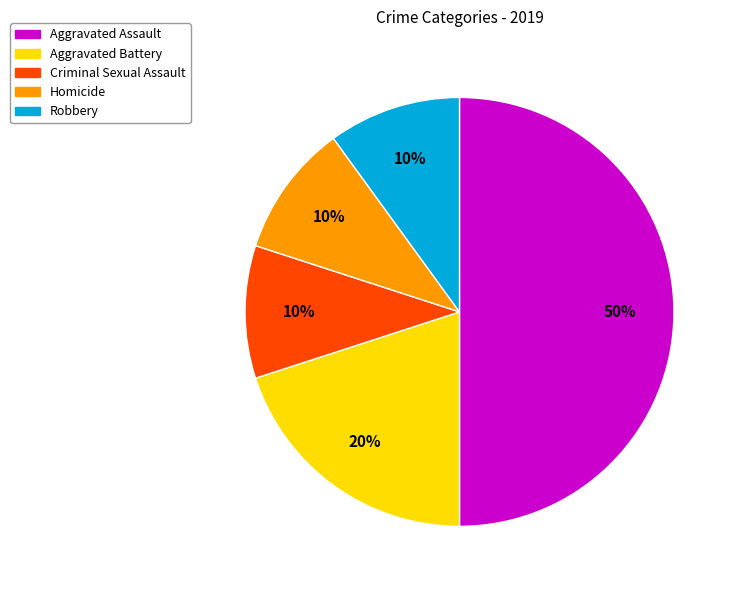

The Robbery slice represents 23% of the pie. True or false?

False